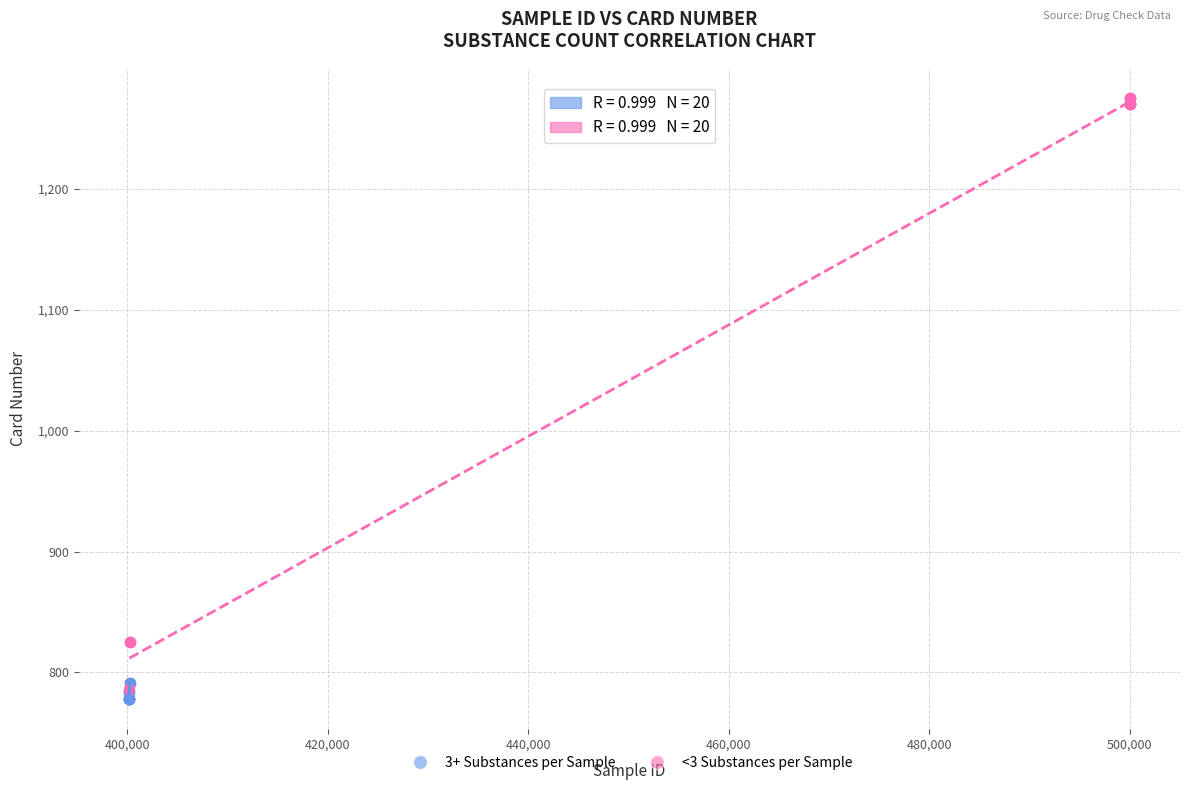

Which series reaches the maximum Y coordinate?

<3 Substances per Sample